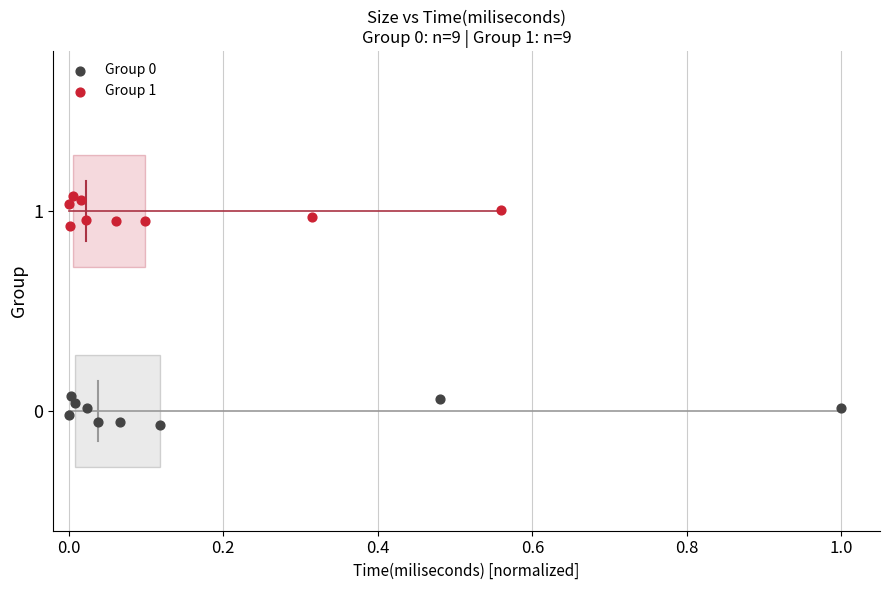

Which series reaches the maximum Y coordinate?

Group 1